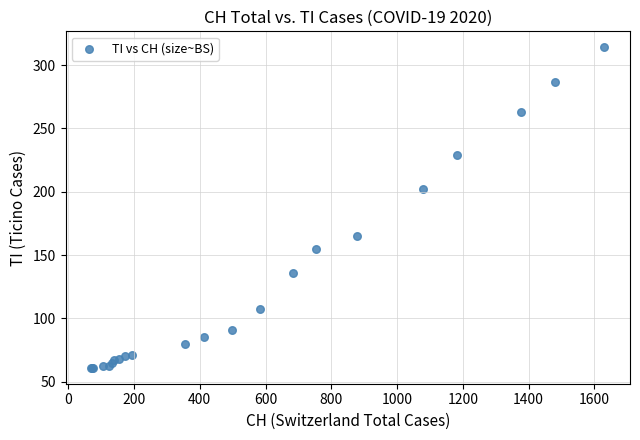

What Y value in the scatter plot is closest to 187?

202